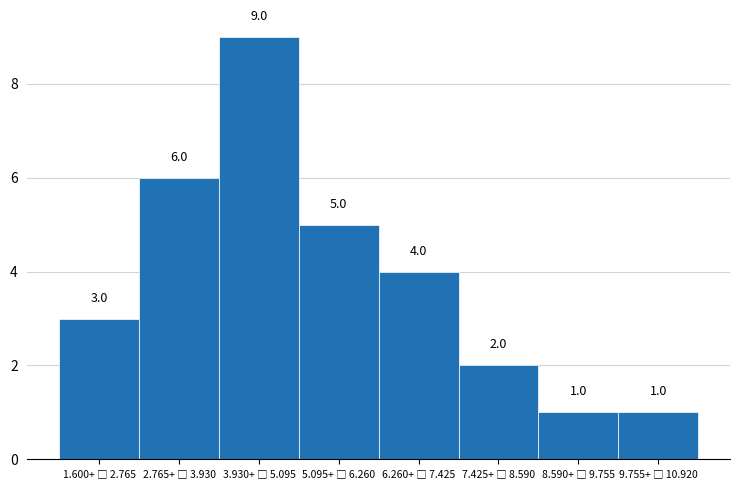

Reading left to right, what are all the values shown in this chart?

3	6	9	5	4	2	1	1